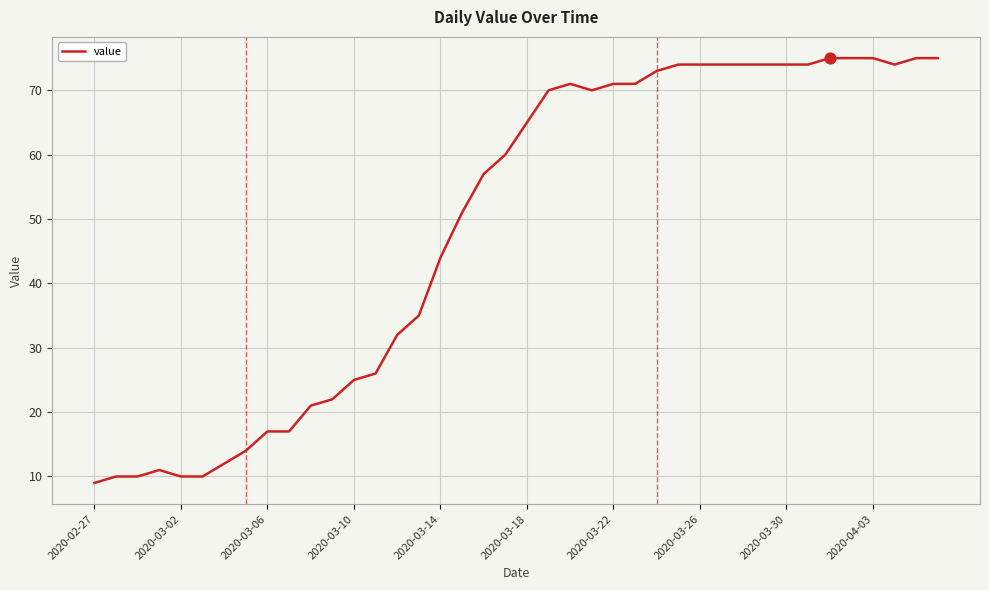

What is the maximum value shown in the chart?

75